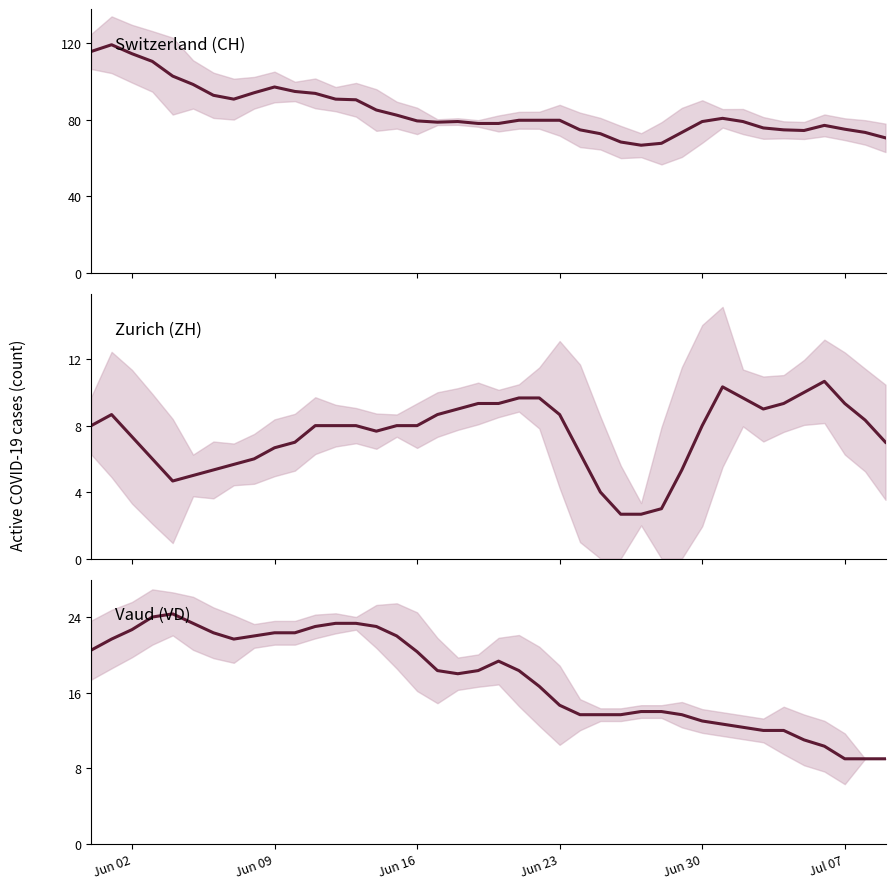

What is the difference between the second highest and minimum values in the Vaud (VD) series?

15.0